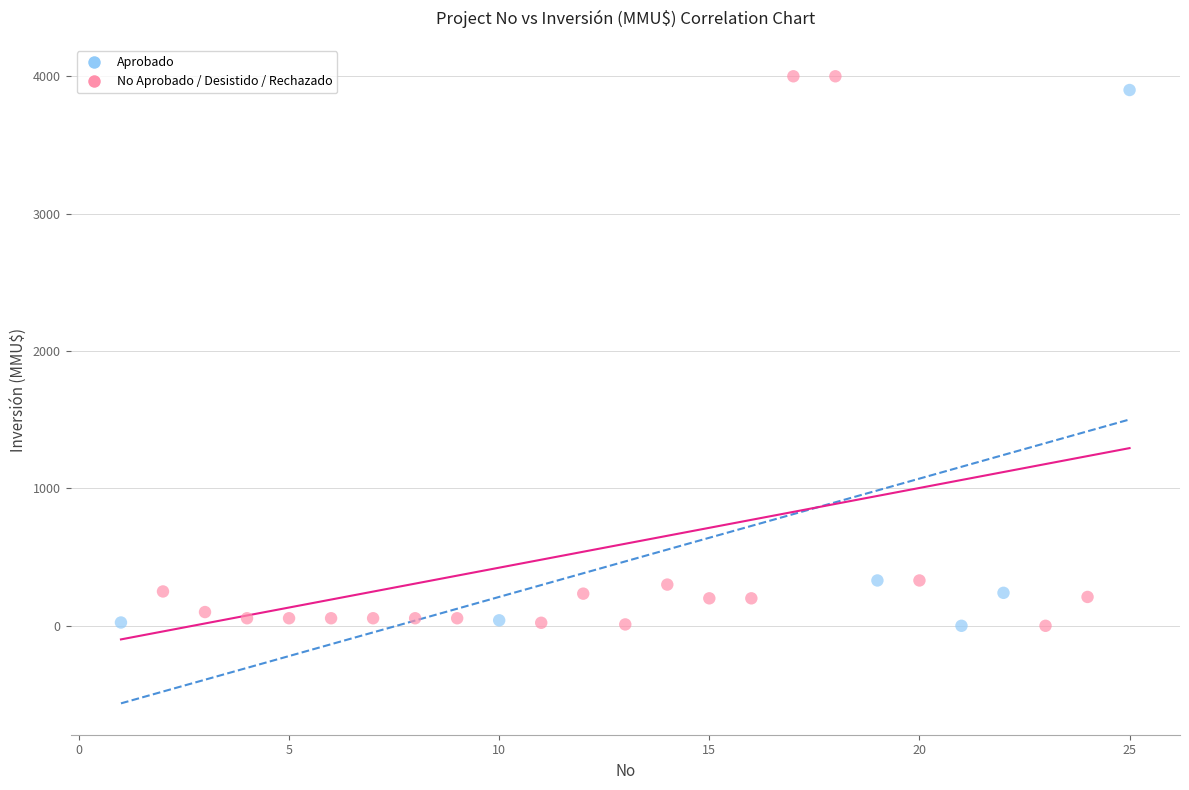

Which series has the widest spread of Y values?

No Aprobado / Desistido / Rechazado